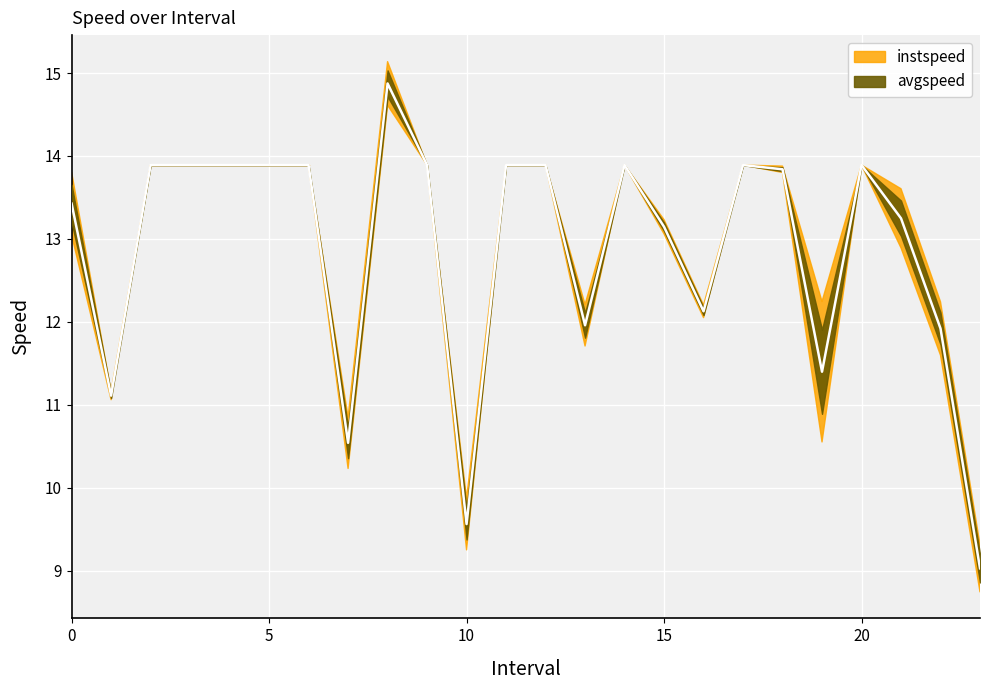

List the labels in order of value, smallest first.

23.0, 10.0, 7.0, 1.0, 19.0, 22.0, 13.0, 16.0, 15.0, 21.0, 0.0, 18.0, 2.0, 3.0, 4.0, 5.0, 6.0, 9.0, 11.0, 12.0, 14.0, 17.0, 20.0, 8.0